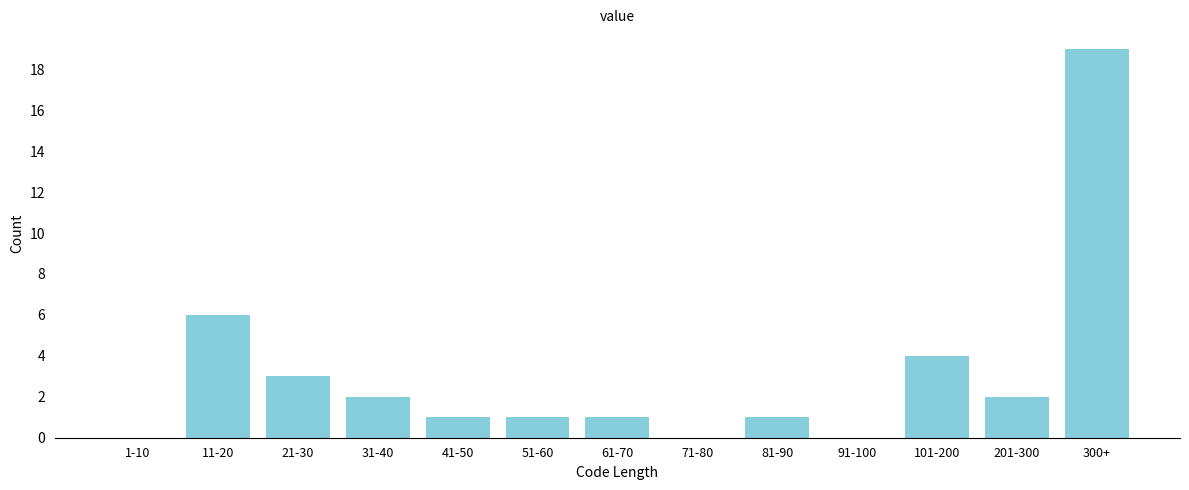

Reading right to left, transcribe all the data shown in this chart.

300+=19	201-300=2	101-200=4	91-100=0	81-90=1	71-80=0	61-70=1	51-60=1	41-50=1	31-40=2	21-30=3	11-20=6	1-10=0